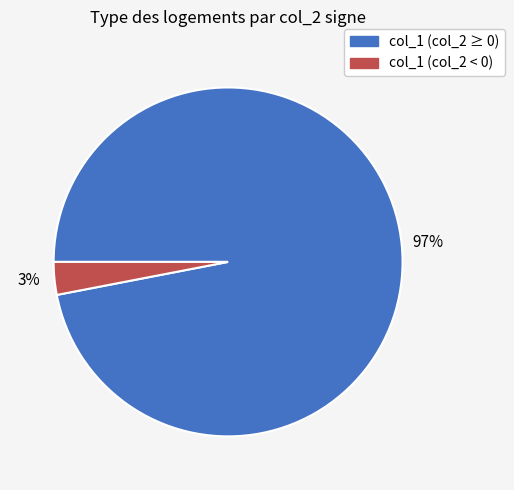

Is there any slice that represents more than half of the pie?

Yes